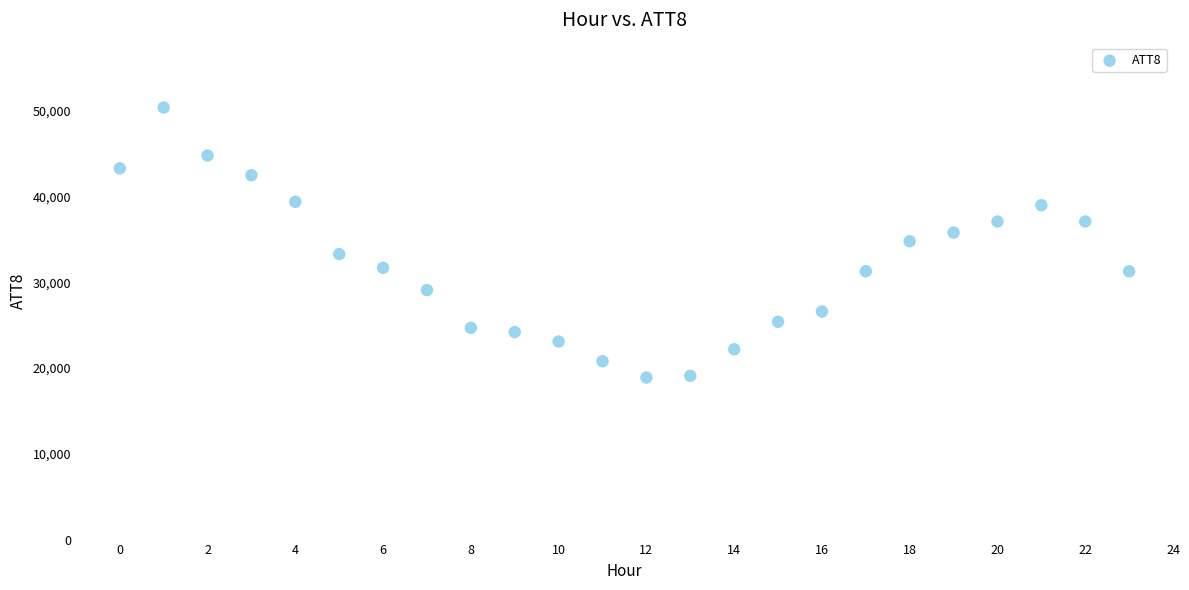

What is the range of Y values (max minus min)?

31500